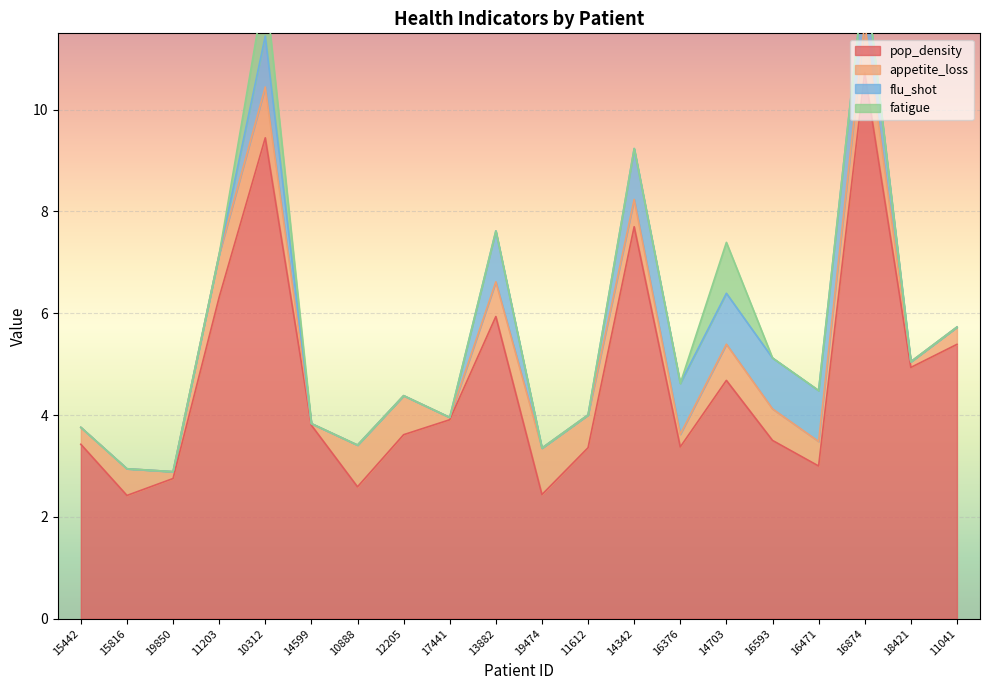

What is the approximate value of pop_density at 14342?

7.7